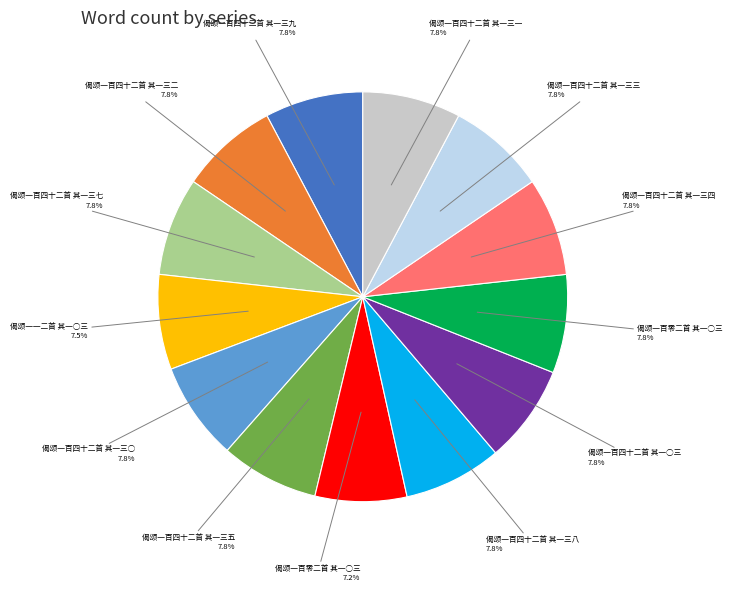

How many segments does this pie chart have?

13